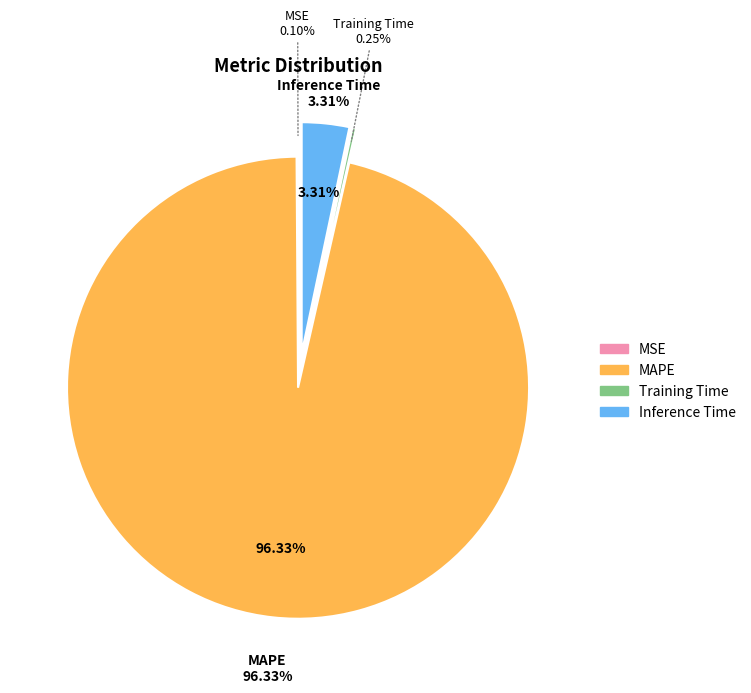

What is the largest slice in the pie chart?

MAPE